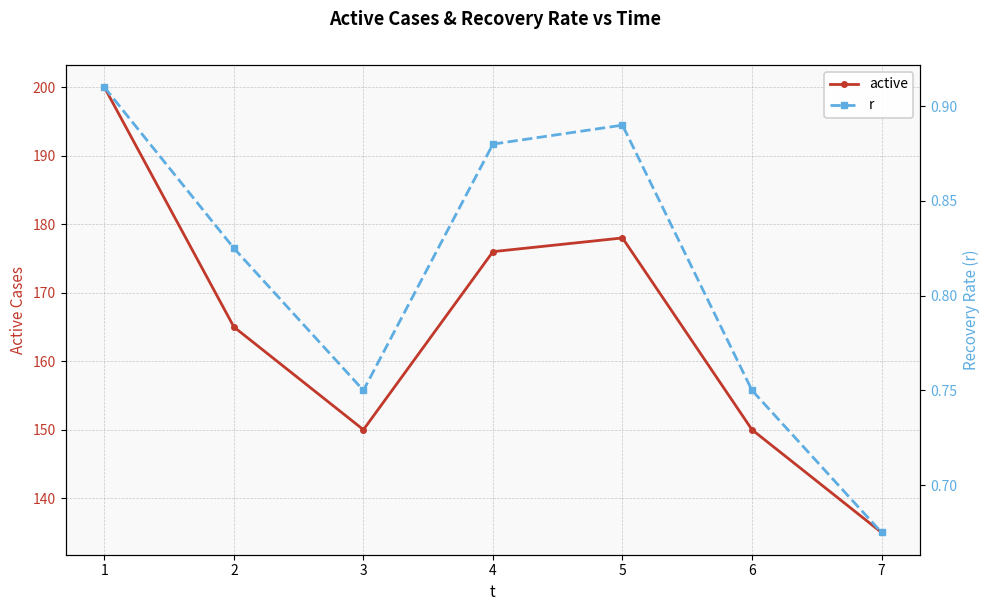

Which category has the highest value in the r series?

1